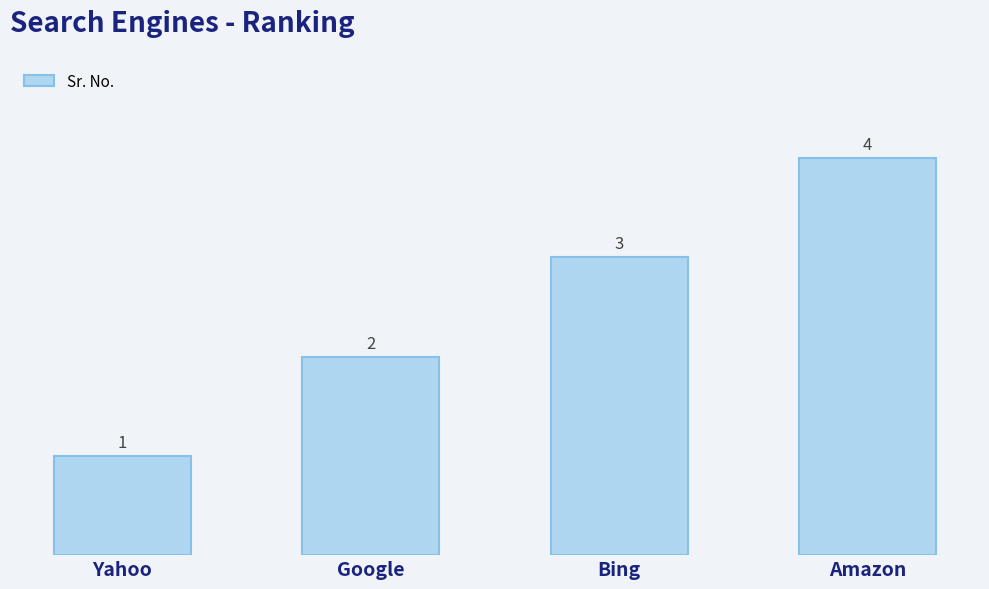

What is the smallest value displayed?

1